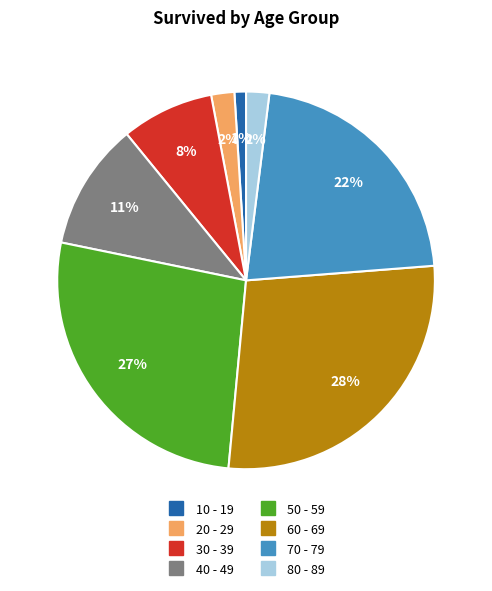

To the nearest percent, what portion does 60 - 69 represent?

28%